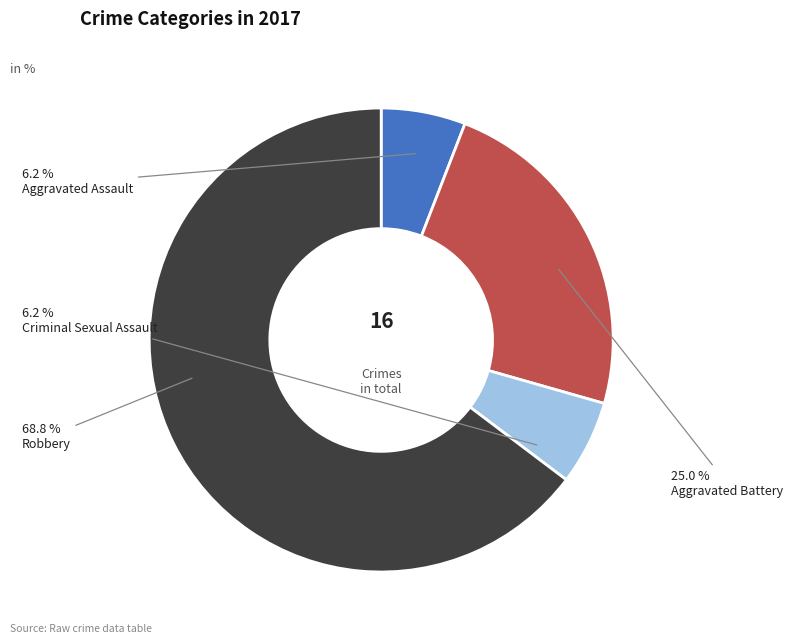

What percentage is the Criminal Sexual Assault slice, to the nearest percent?

6%